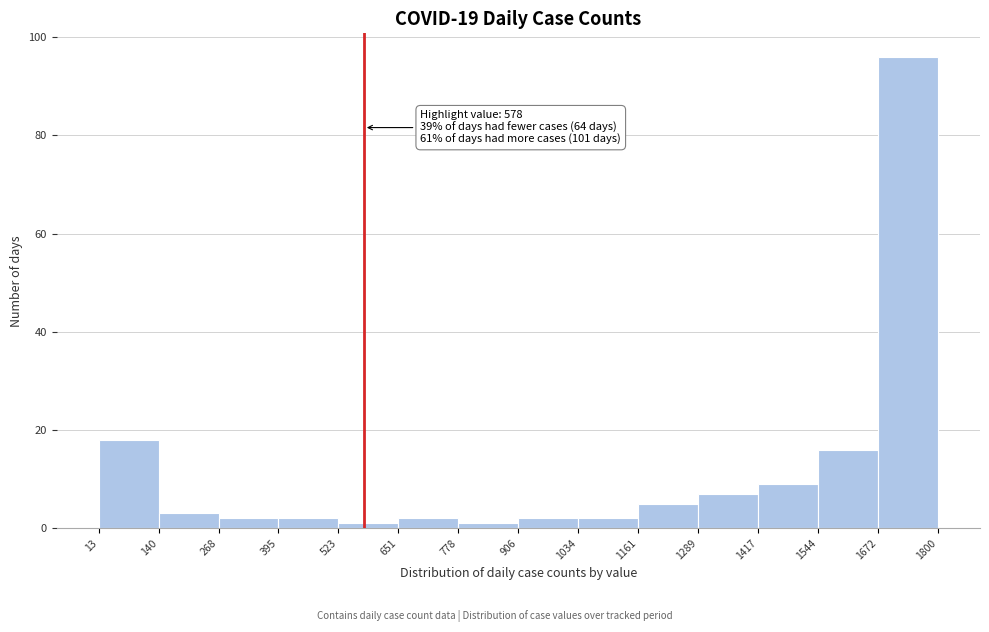

Over which range of the x-axis is the bar tallest?

1672 to 1800